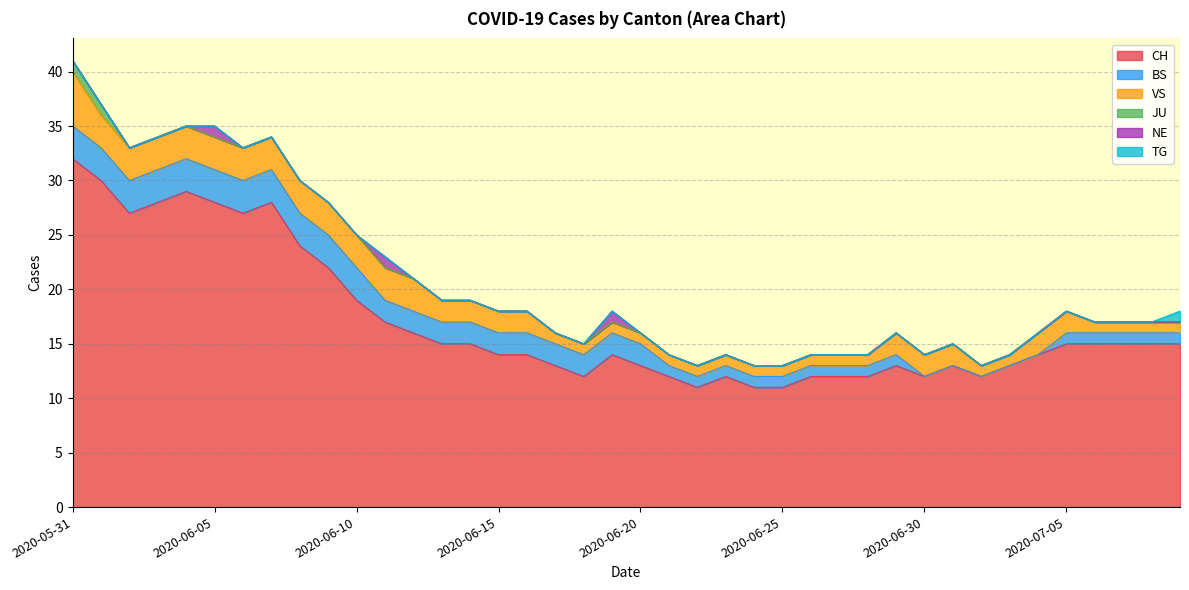

What is the difference between the maximum and minimum values in the JU series?

1